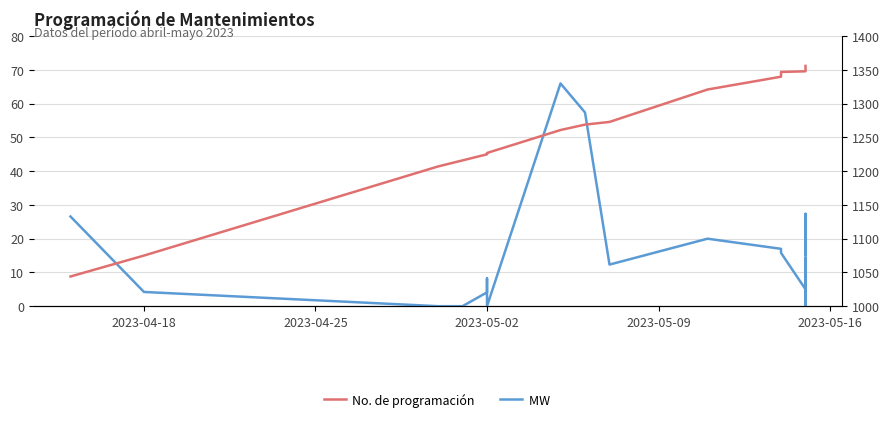

Rank the series by their average value, from highest to lowest.

No., MW 